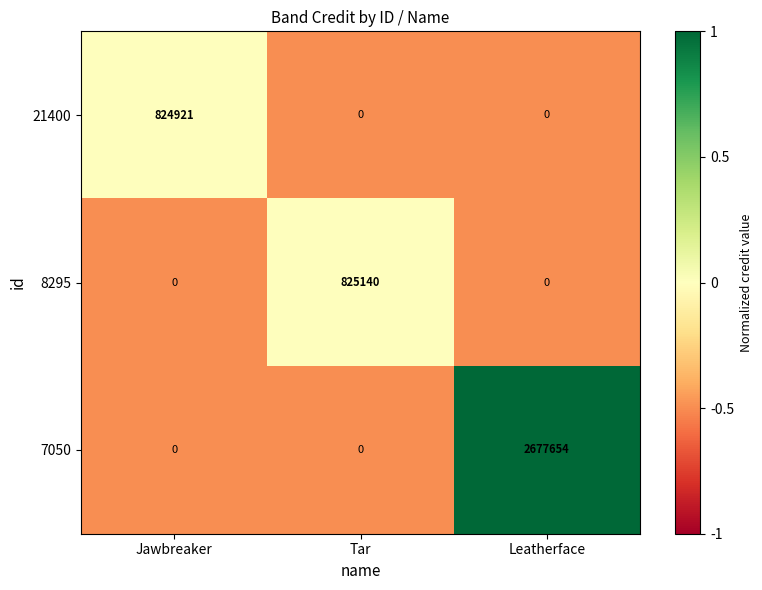

What is the maximum value shown in the chart?

2677654